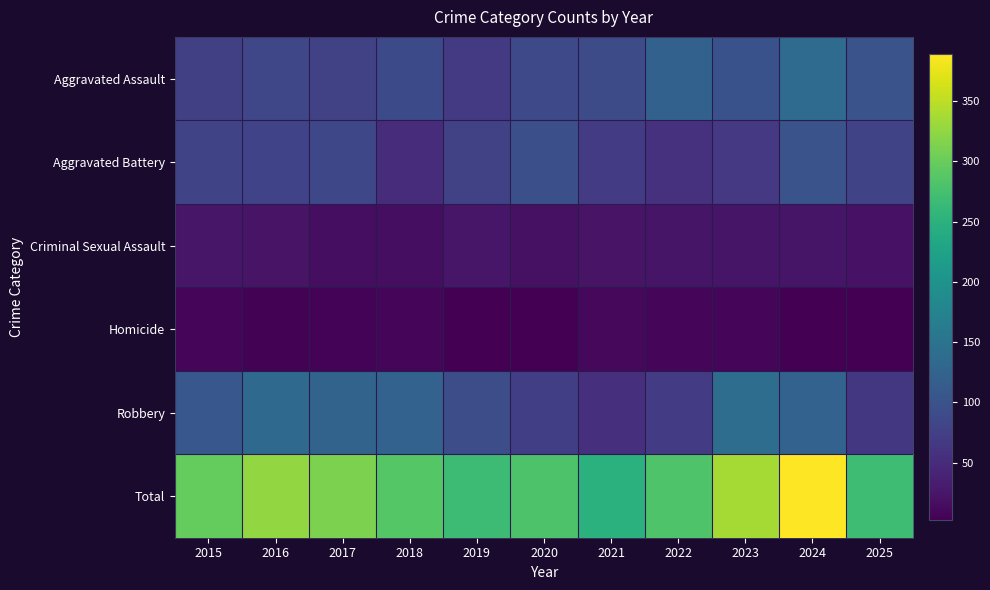

At which category does the chart reach its minimum across all series?

2020